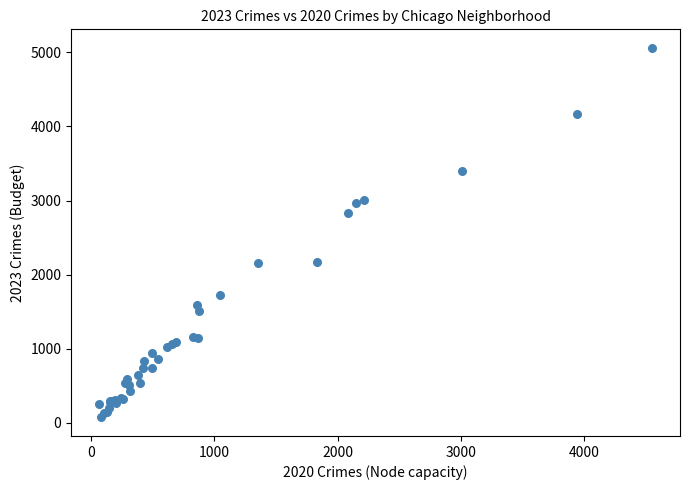

What Y value in the scatter plot is closest to 2566?

2828